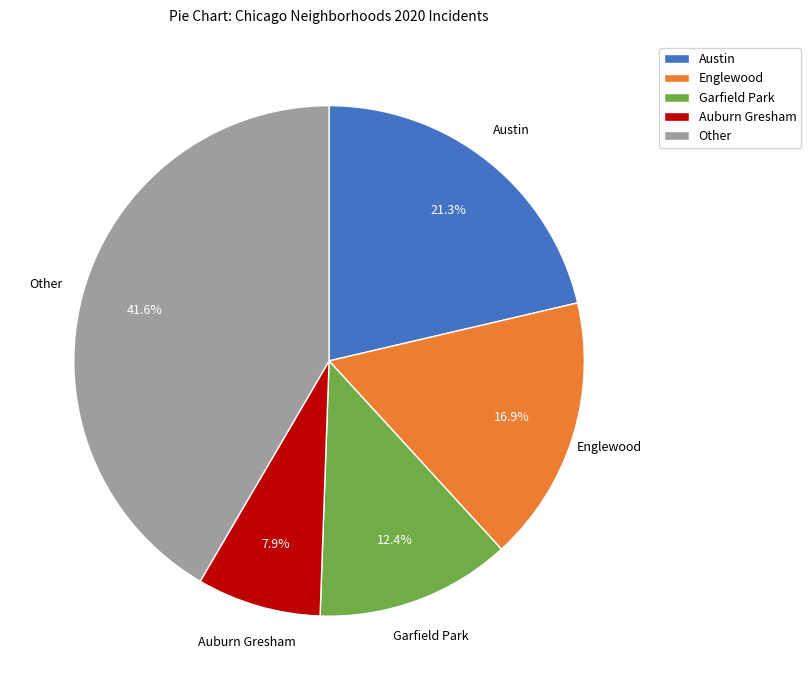

Combined, what portion of the pie is Other and Englewood?

58.4%